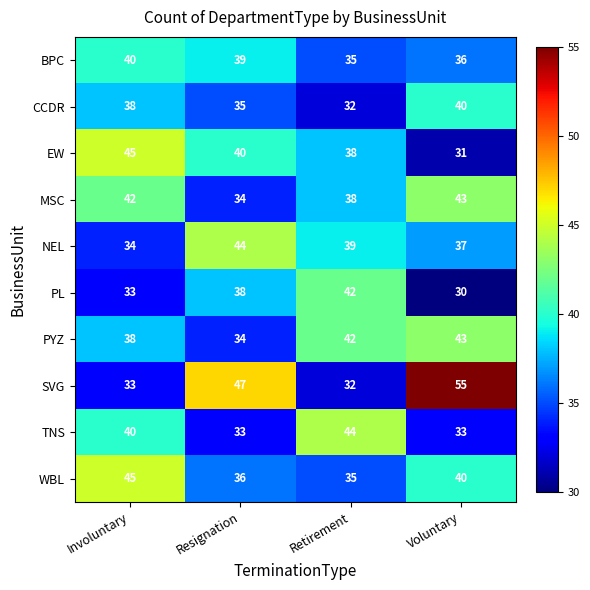

What is the difference between the NEL values at Voluntary and Involuntary?

3